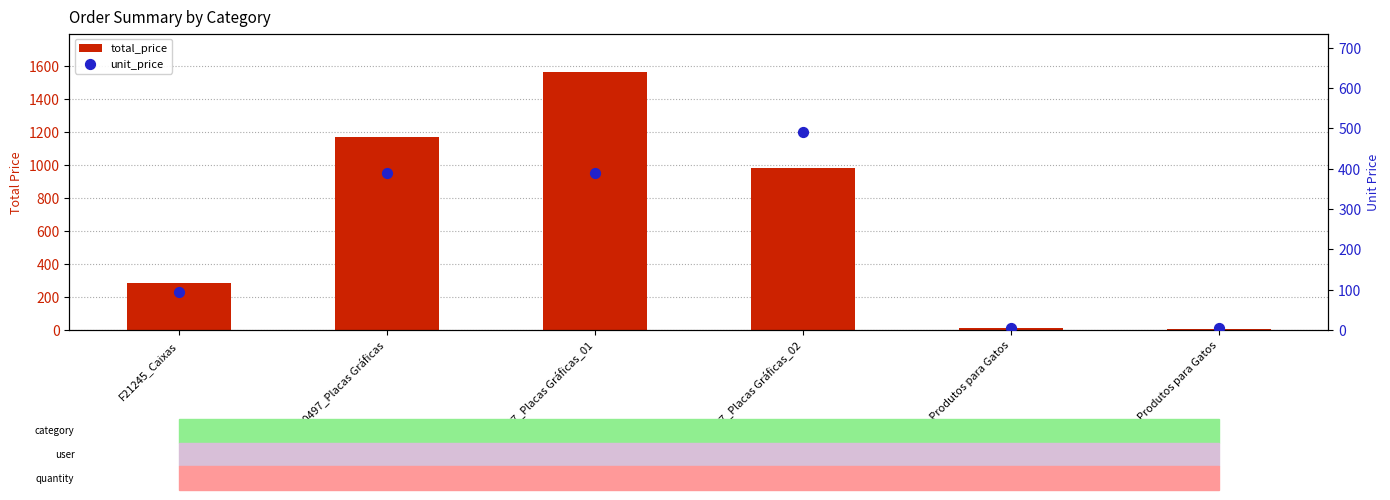

What is the total value across all series at F88677_Placas Gráficas_02?

1470.0